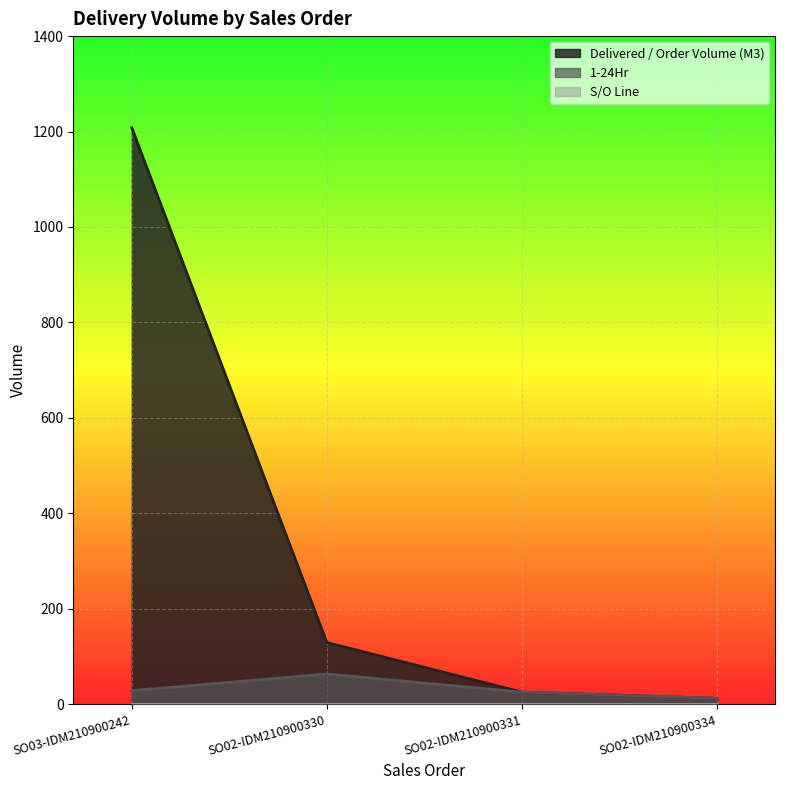

Between SO02-IDM210900330 and SO02-IDM210900334, which series saw the biggest shift?

Delivered / Order Volume (M3)